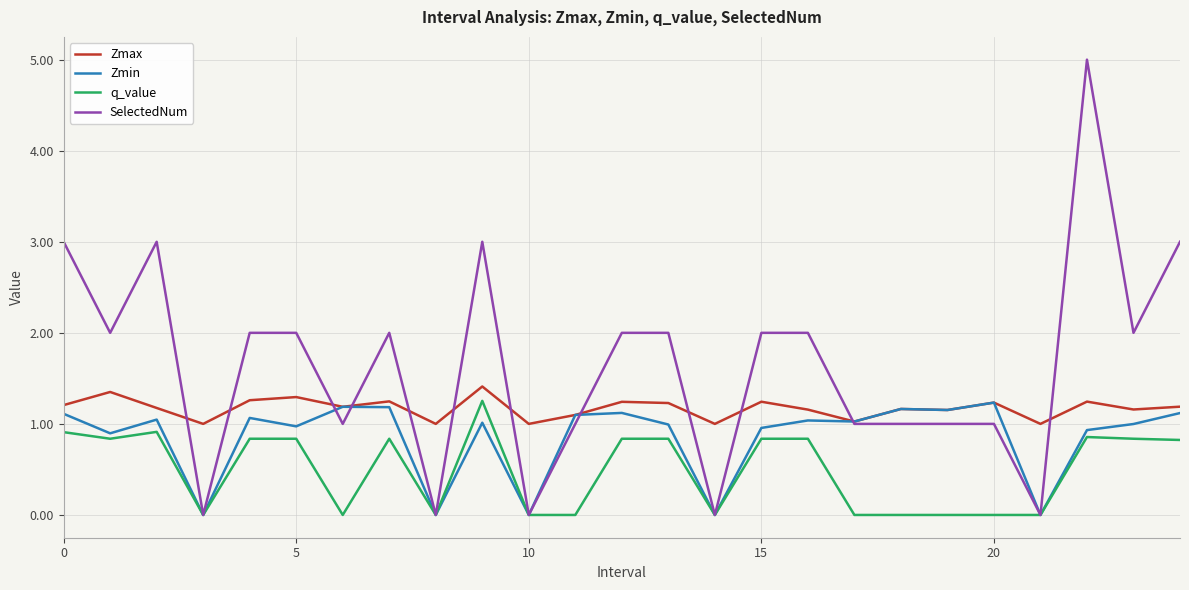

Which series has the largest total across all categories?

SelectedNum